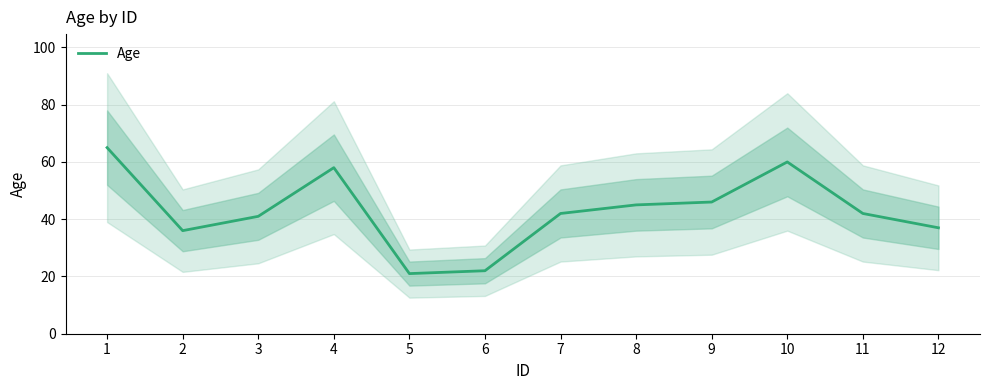

What is the value of the 3rd point from the left?

41